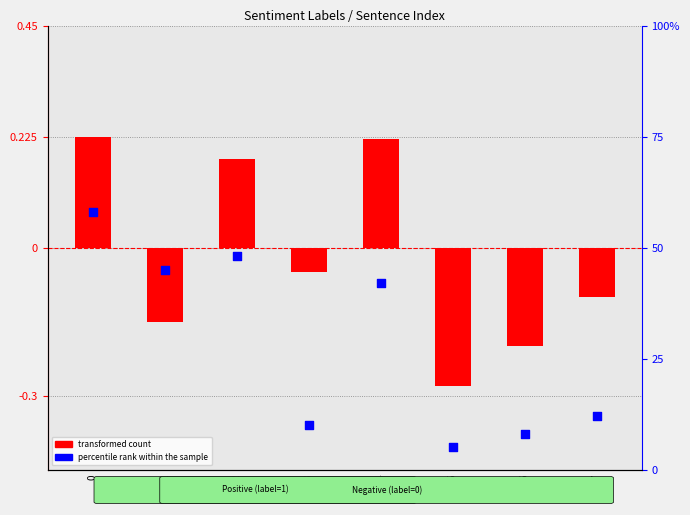

What are all the series names shown in the legend?

transformed count, percentile rank within the sample